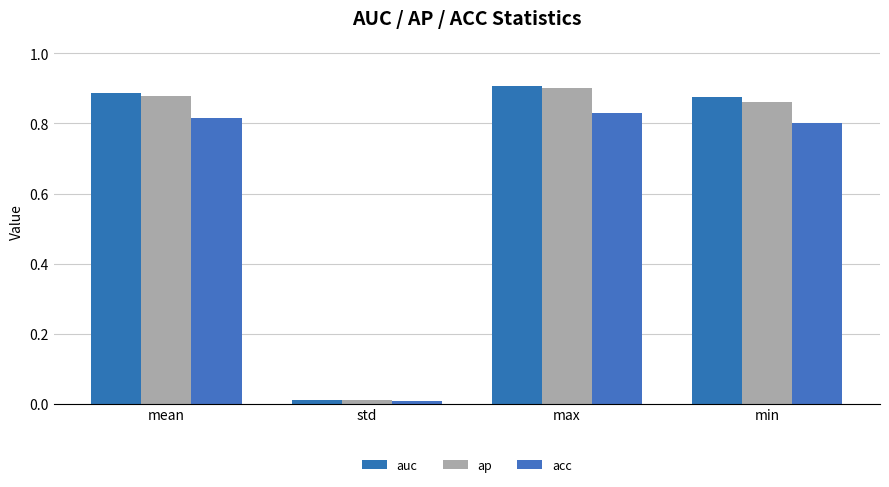

True or false: ap has a value of 0.0 at std.

True